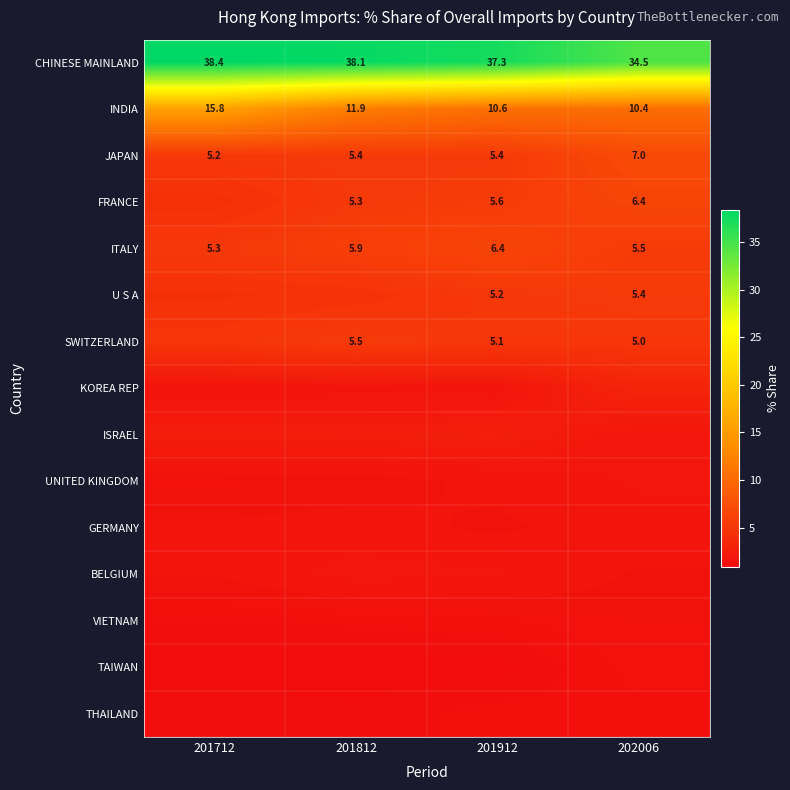

List the series in order of their peak value, lowest first.

THAILAND, TAIWAN, VIETNAM, GERMANY, UNITED KINGDOM, BELGIUM, ISRAEL, KOREA REP, U S A, SWITZERLAND, ITALY, FRANCE, JAPAN, INDIA, CHINESE MAINLAND